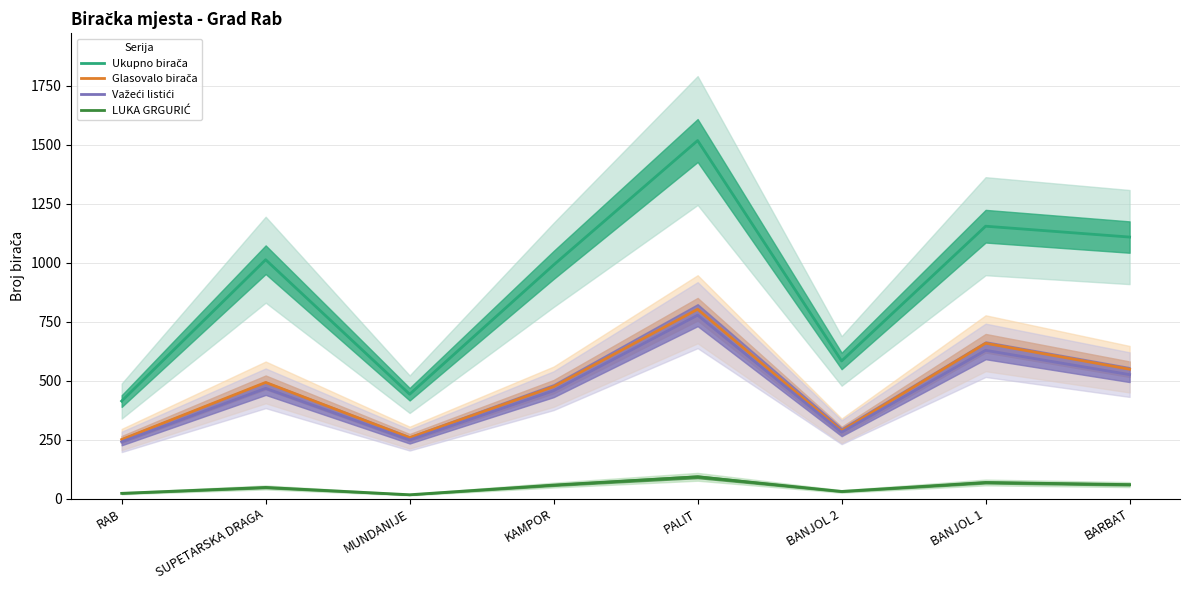

Which category has the highest value in the Glasovalo birača series?

PALIT